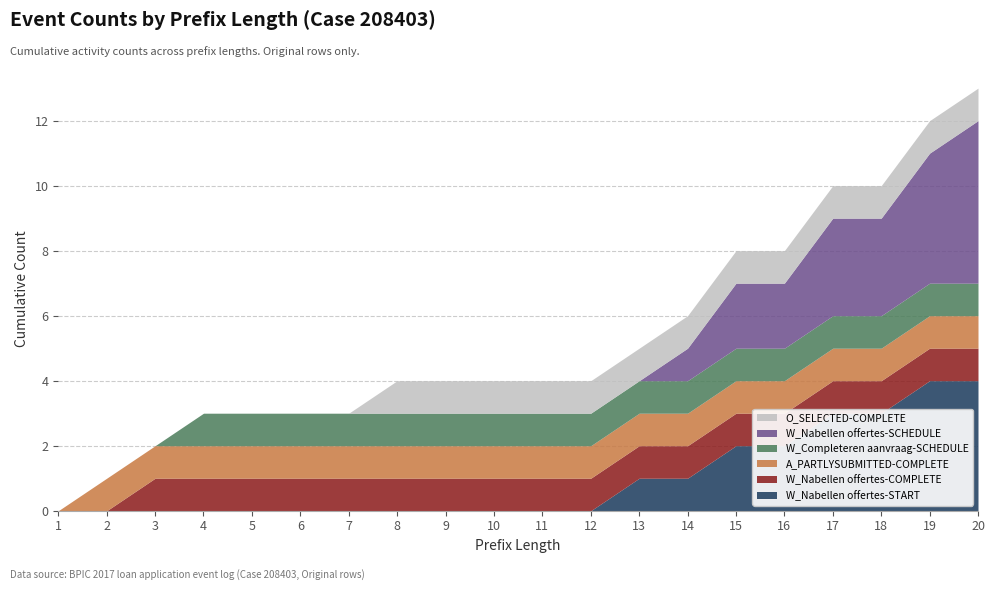

True or false: O_SELECTED-COMPLETE and W_Nabellen offertes-START intersect in this chart.

False